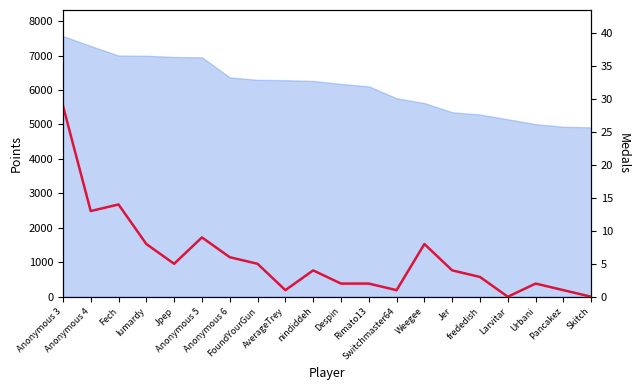

What is the value of the 19th point from the left?

1